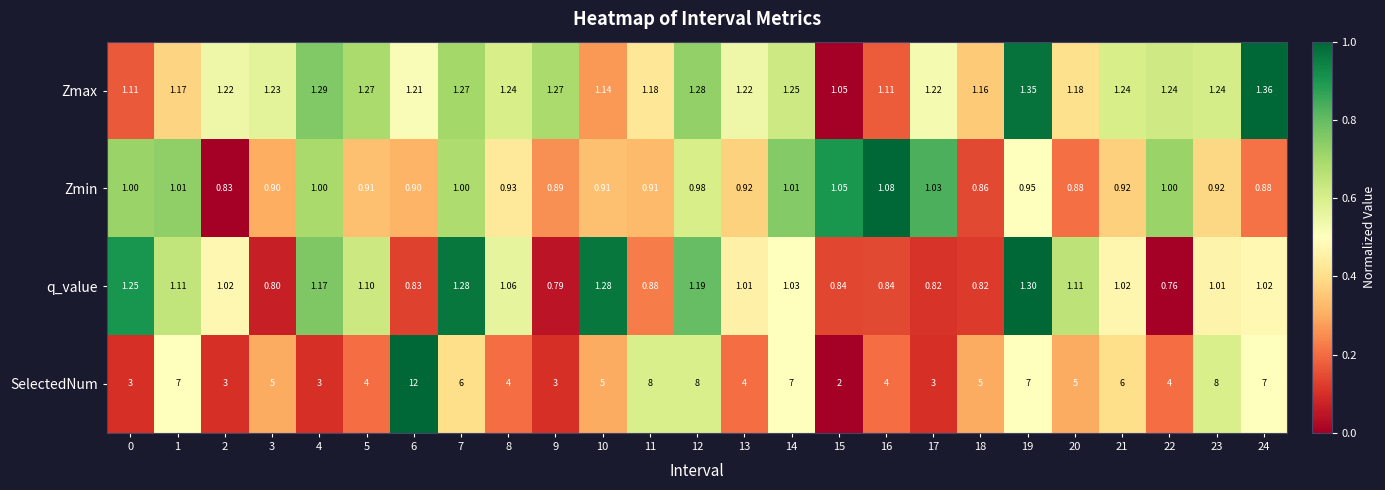

Between 0 and 12, which series saw the biggest shift?

SelectedNum